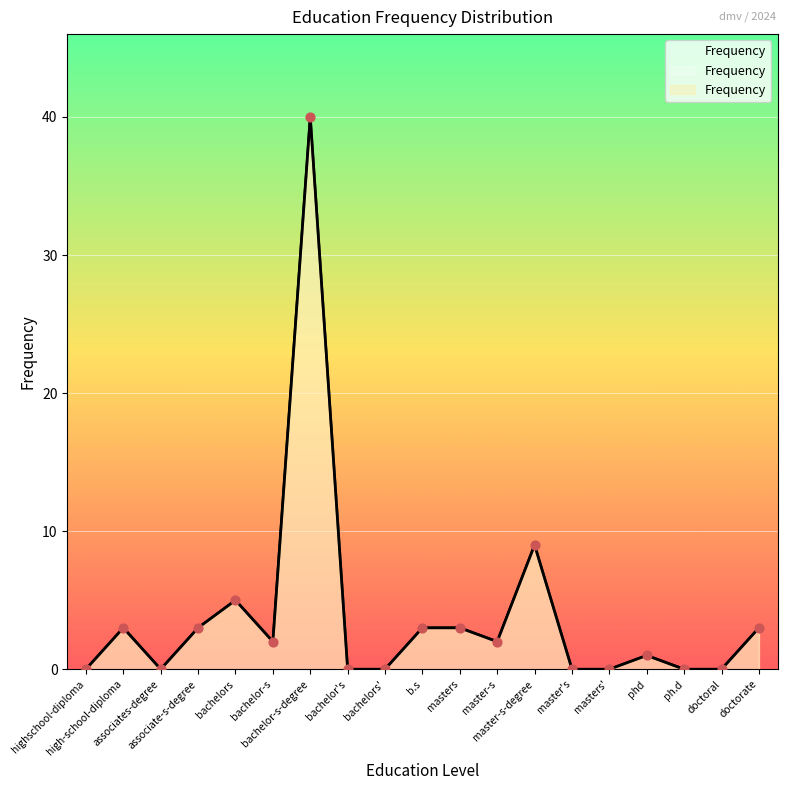

Approximately how many times larger is the value at bachelors compared to masters?

1.7